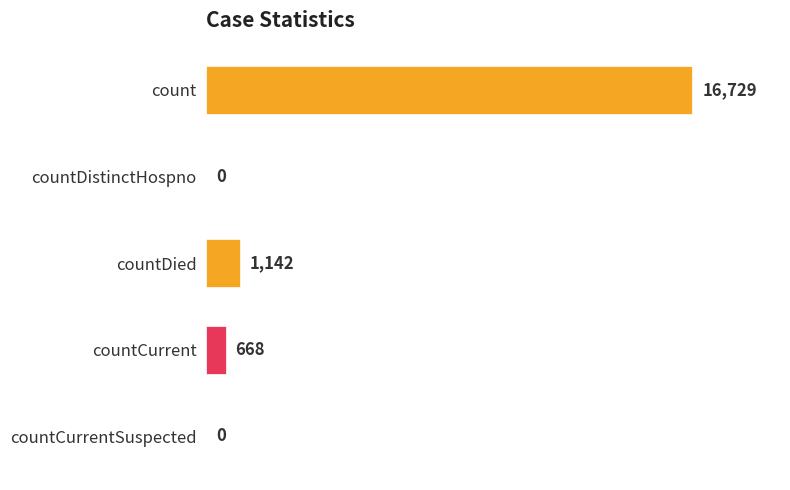

Reading bottom to top, extract all data points from this chart.

countCurrentSuspected=0	countCurrent=668	countDied=1142	countDistinctHospno=0	count=16729